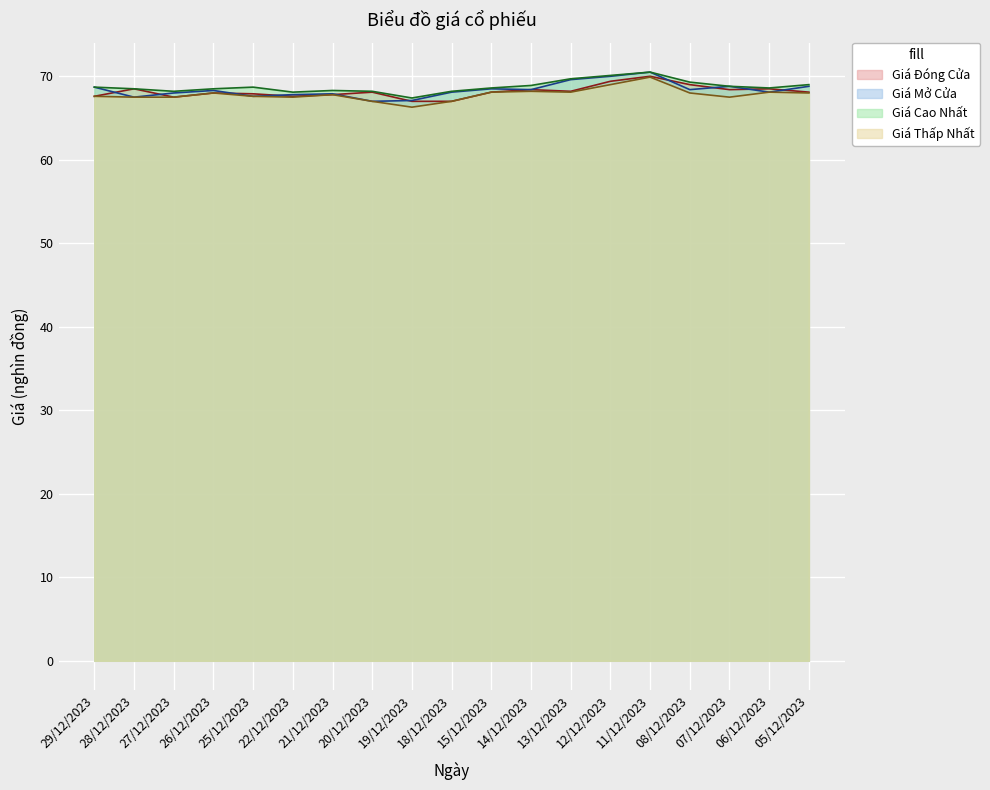

What is the difference between the Giá Mở Cửa values at 08/12/2023 and 12/12/2023?

1.6